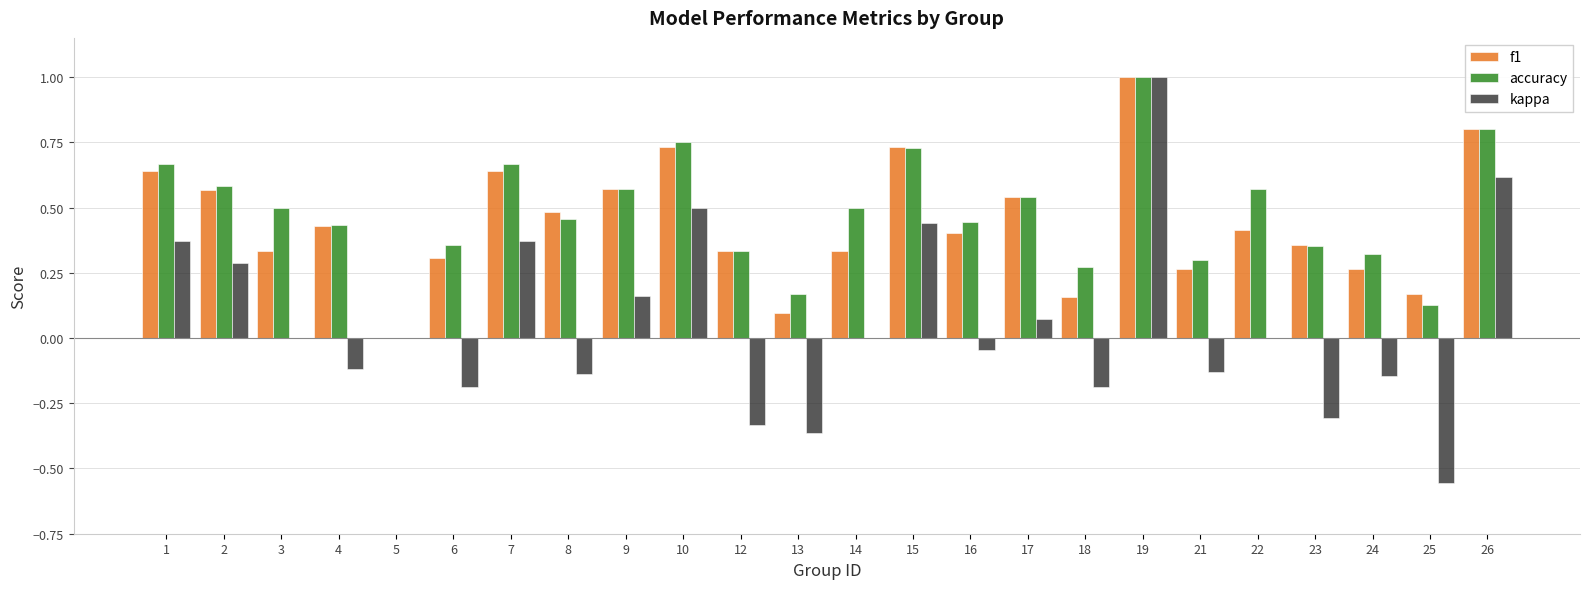

What are all the series names shown in the legend?

f1, accuracy, kappa